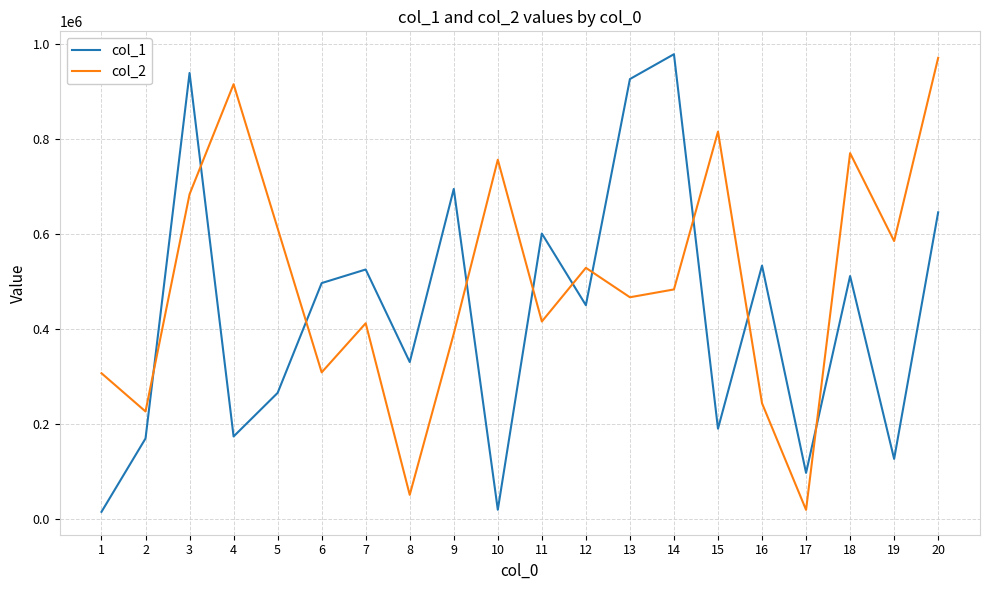

What value does the col_1 series have at 6?

496264